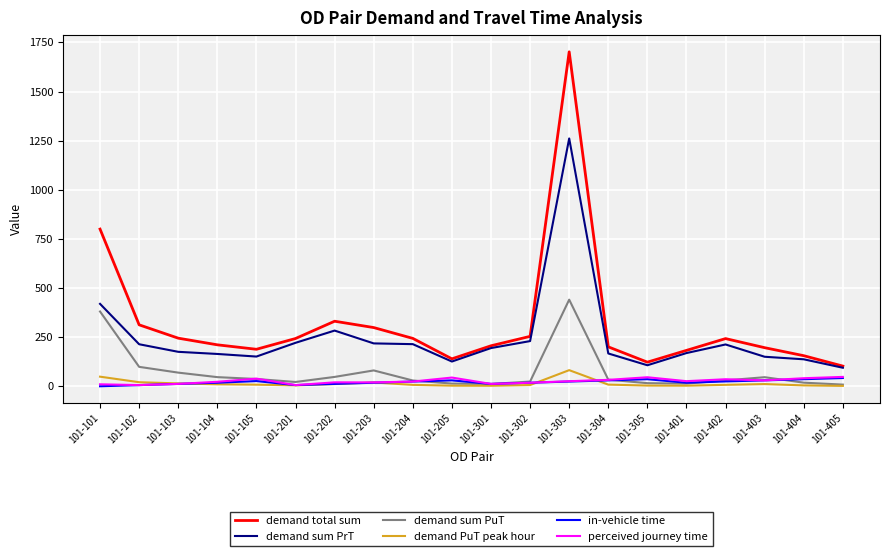

Is it true that demand PuT peak hour equals 82.0 at 101-303?

True